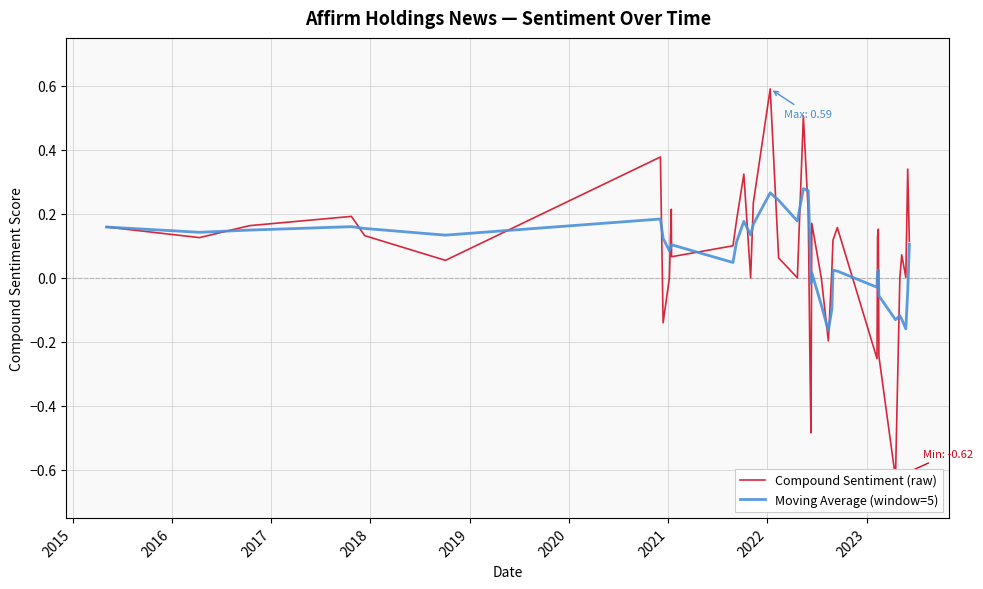

Which series ends up on top after the final intersection of Compound Sentiment (raw) and Moving Average (window=5)?

Compound Sentiment (raw)